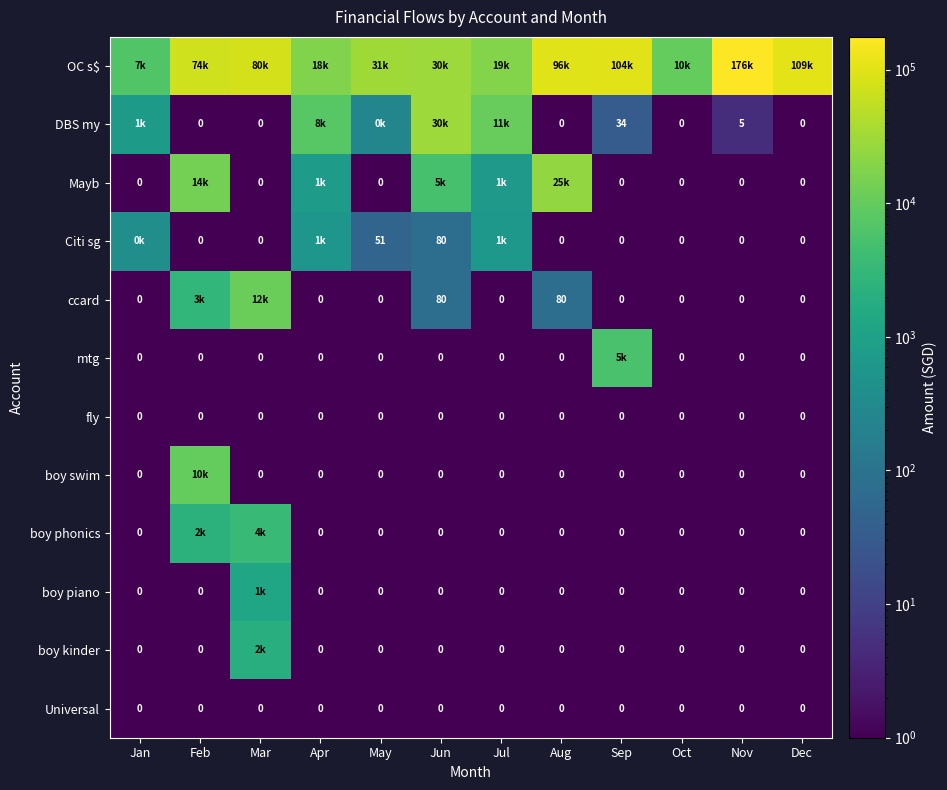

Is the value of mtg at Apr greater than the value of DBS my at Apr?

No